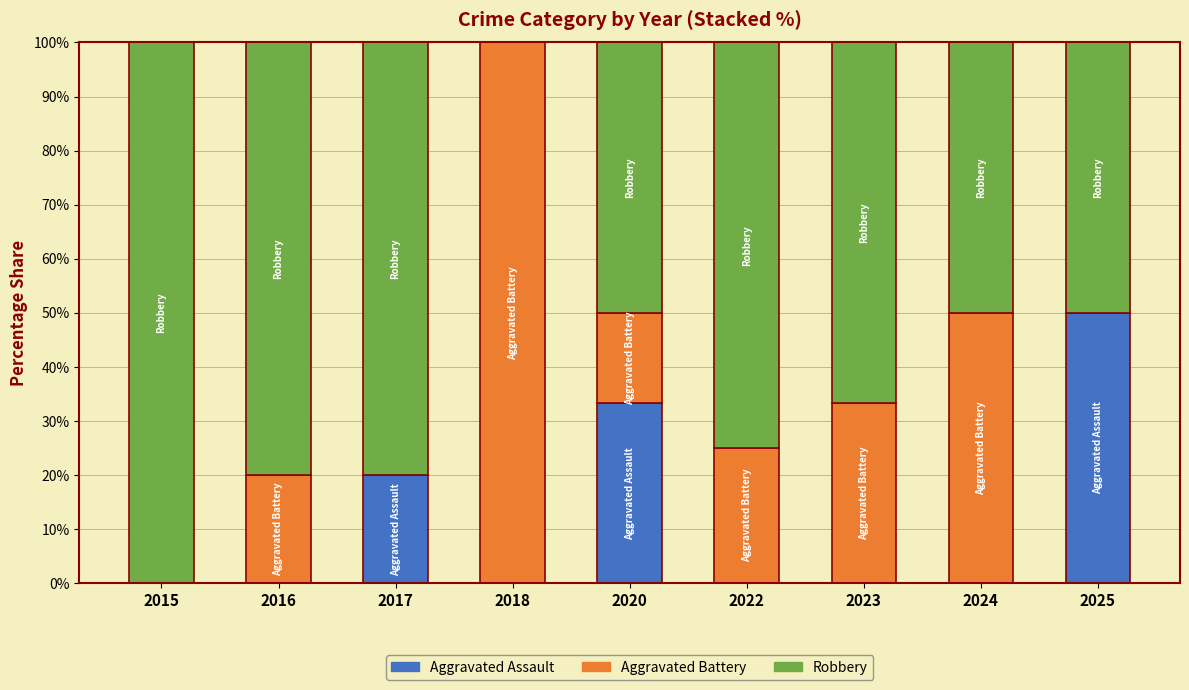

What is the sum of the Aggravated Assault values at 2020 and 2017?

53.3